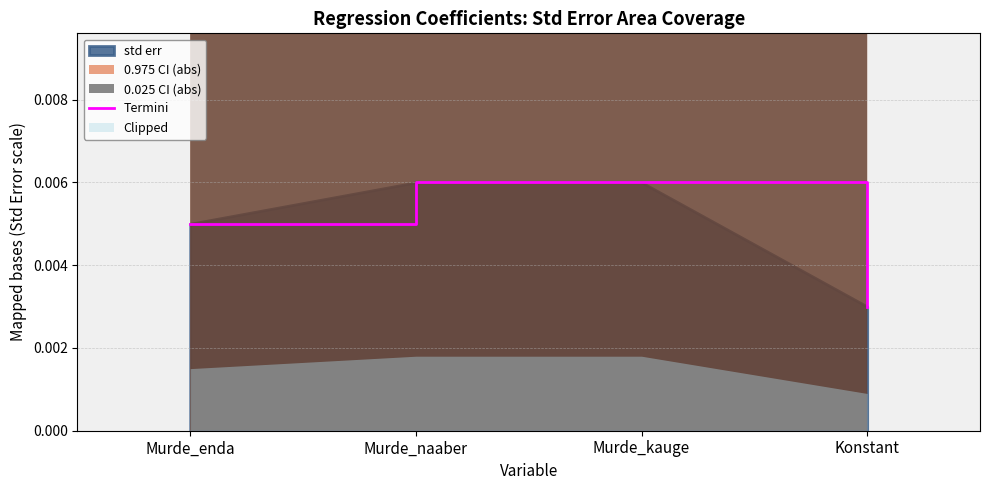

True or false: Termini has more than 1 interior local peaks.

False